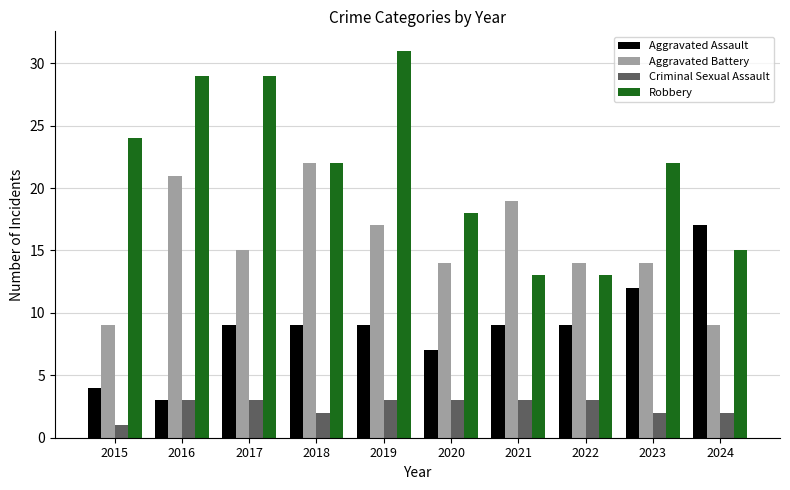

How many bars are there in total?

40